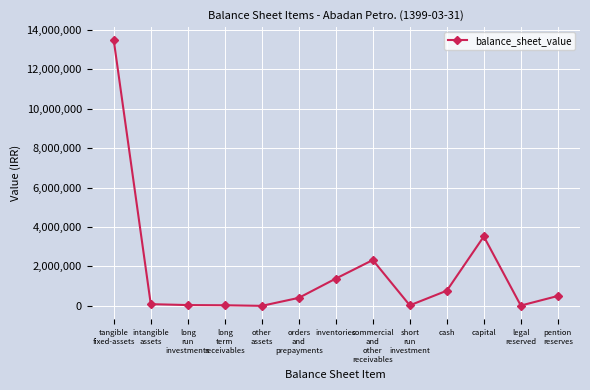

What is the difference between the values at other
assets and tangible
fixed-assets?

13461534